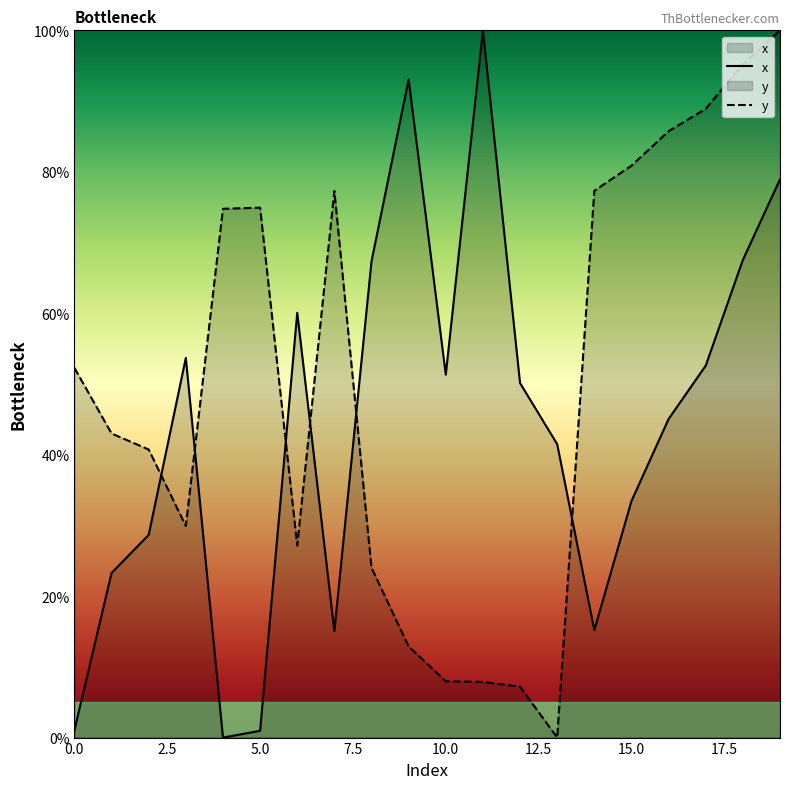

What is the sum of all x values?

878.8